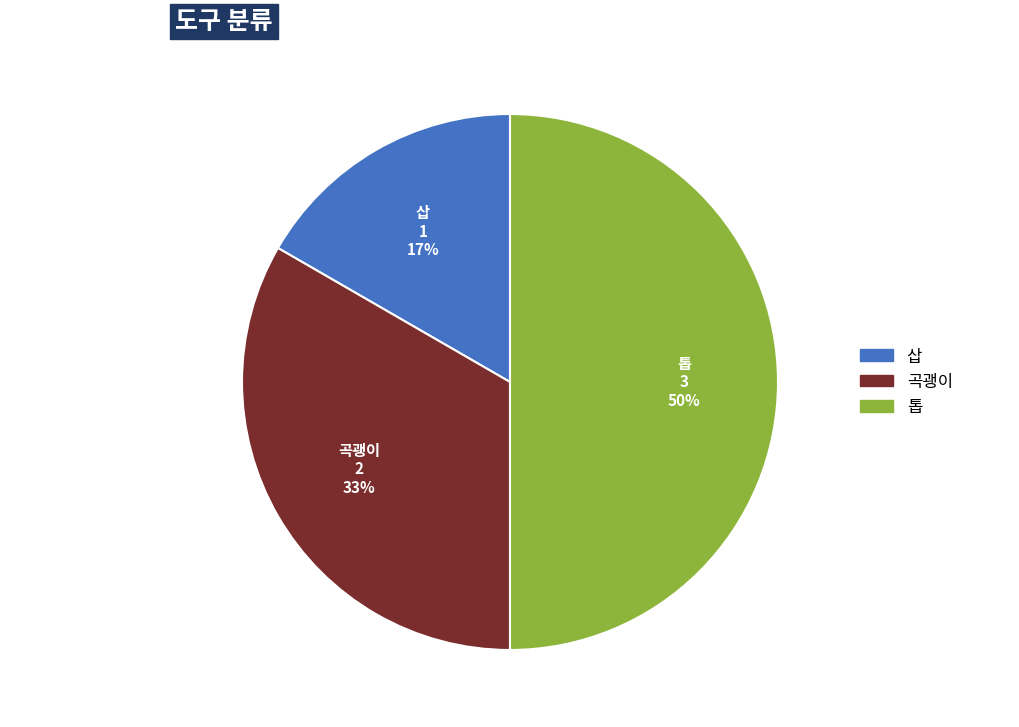

Between 톱 and 곡괭이, which is larger?

톱